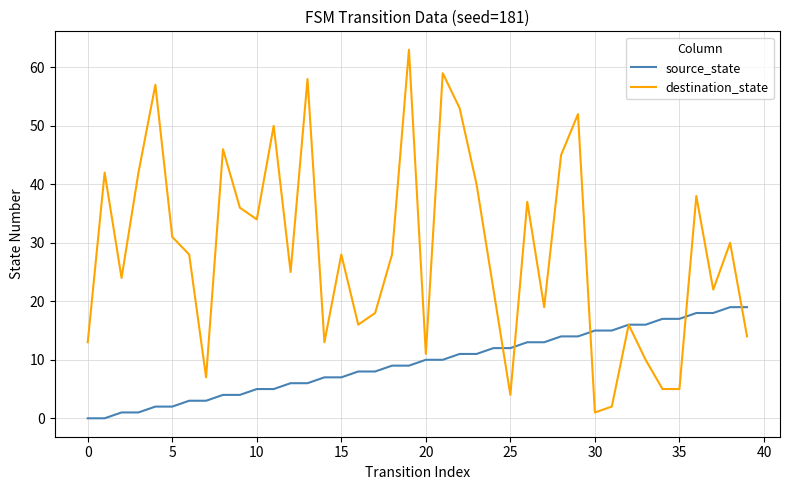

What is the greatest value displayed?

63